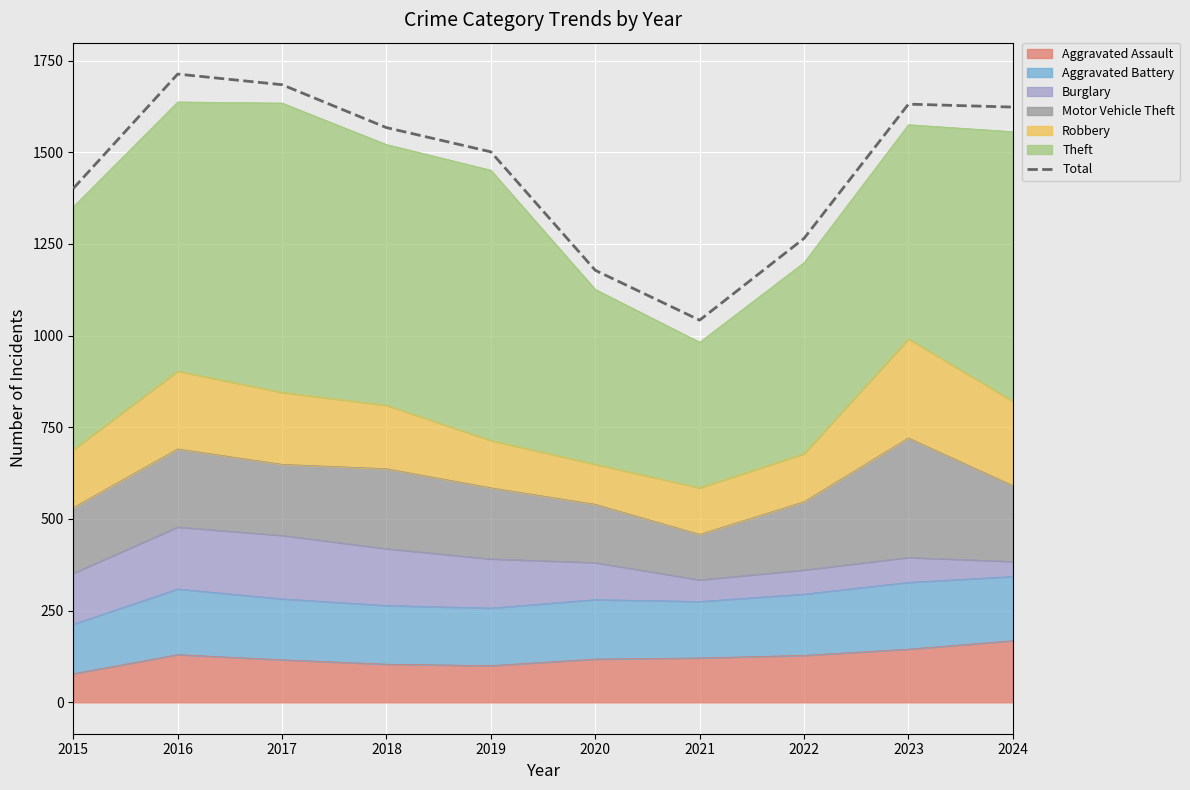

What is the maximum value shown in the chart?

1713